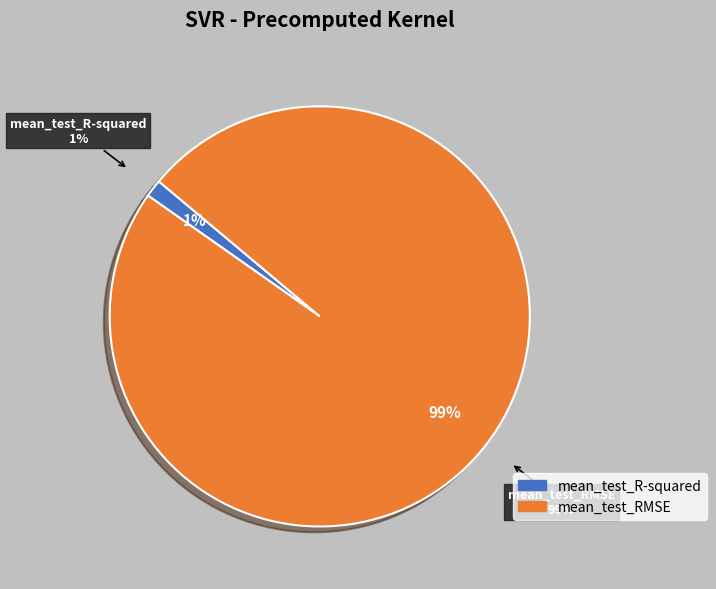

Count the number of slices in the pie.

2